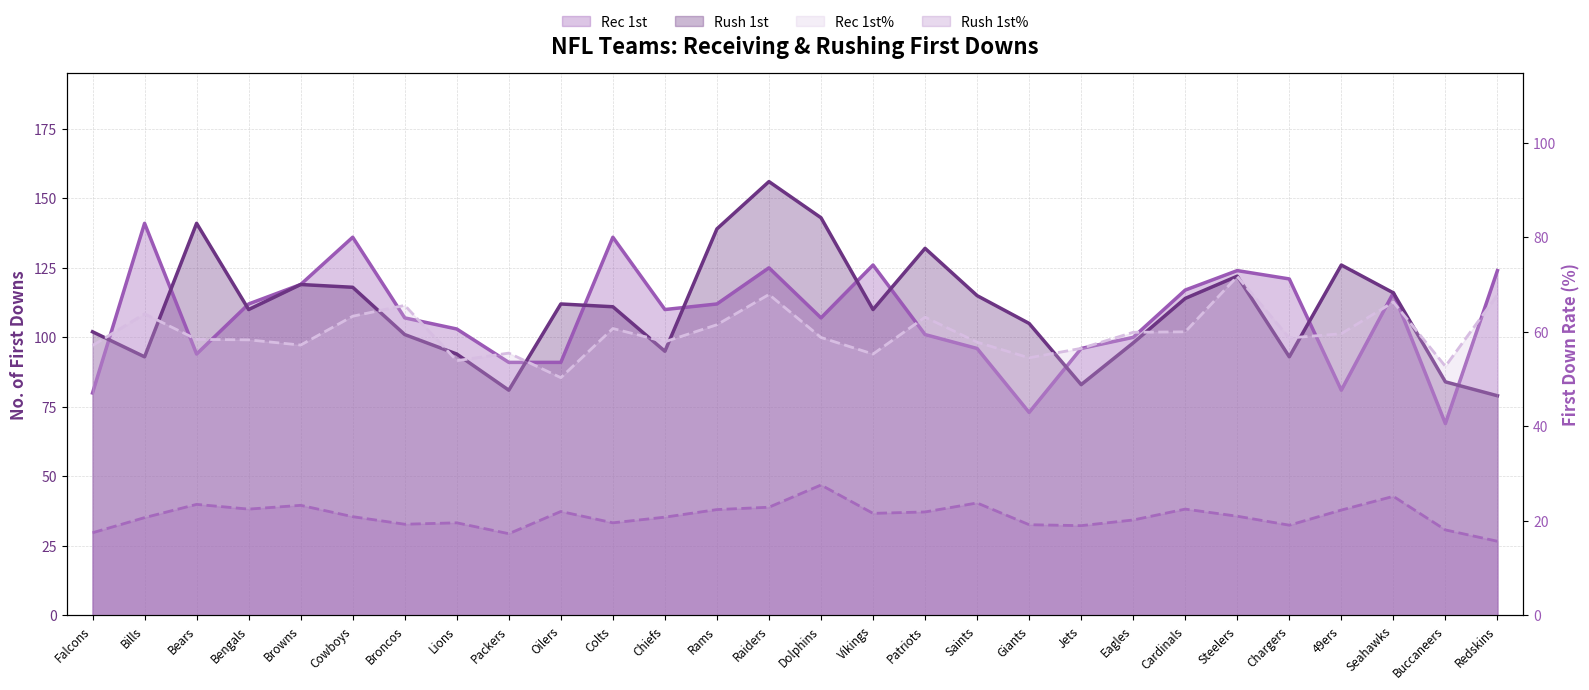

List the labels in order of Rush 1st% value, largest first.

Dolphins, Seahawks, Saints, Bears, Browns, Raiders, Bengals, Cardinals, Rams, 49ers, Oilers, Patriots, Vikings, Steelers, Cowboys, Chiefs, Bills, Eagles, Lions, Colts, Broncos, Giants, Chargers, Jets, Buccaneers, Falcons, Packers, Redskins